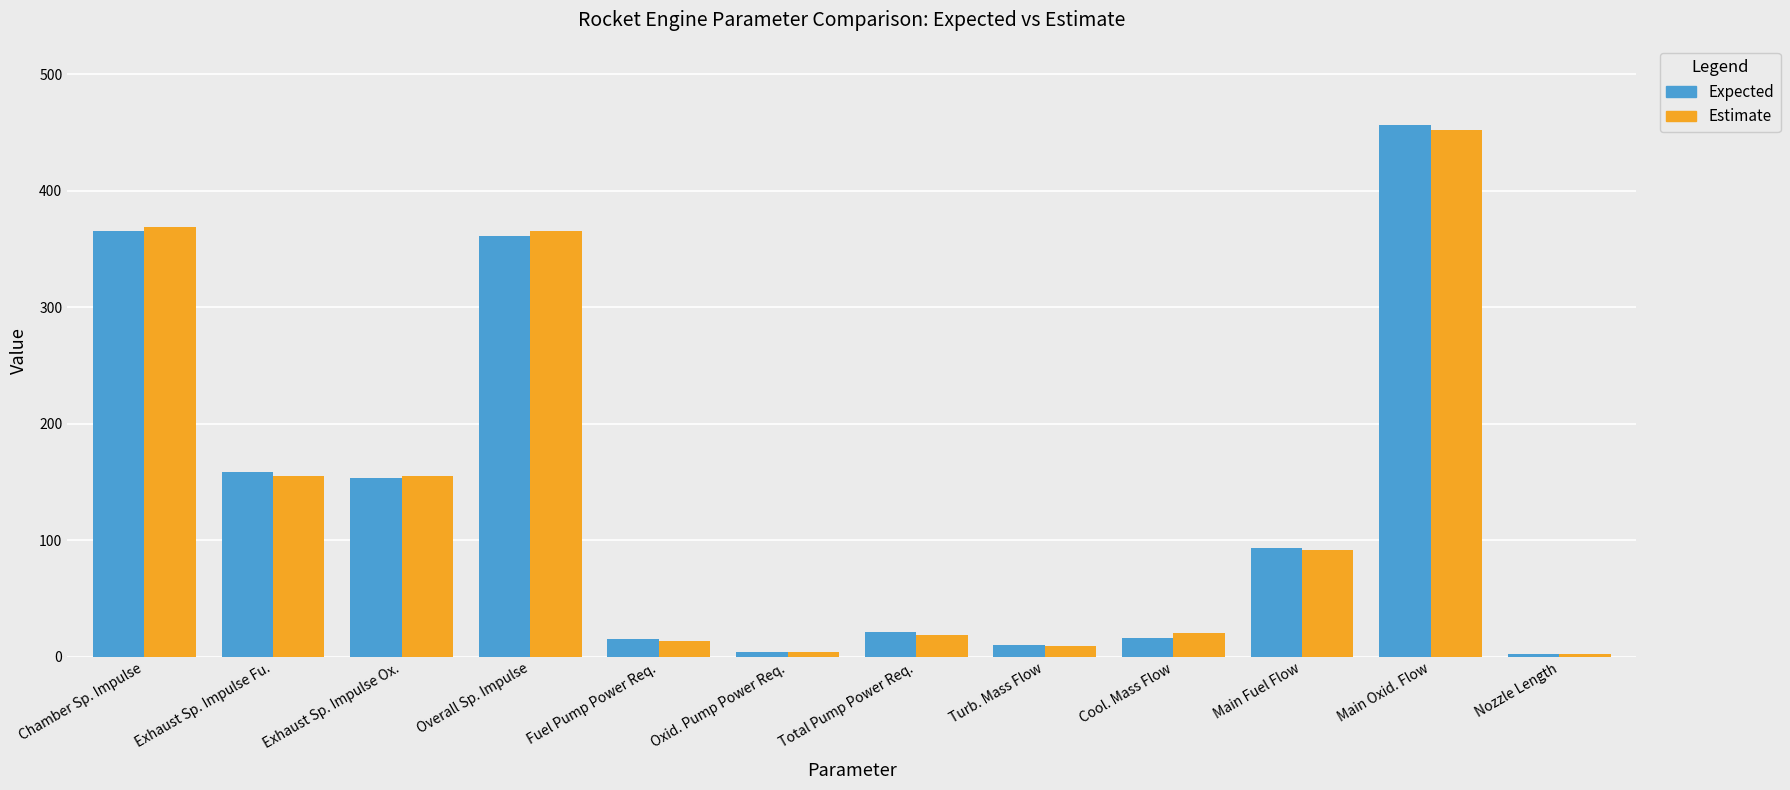

True or false: Estimate has a value of 155.1 at Exhaust Sp. Impulse Ox..

True